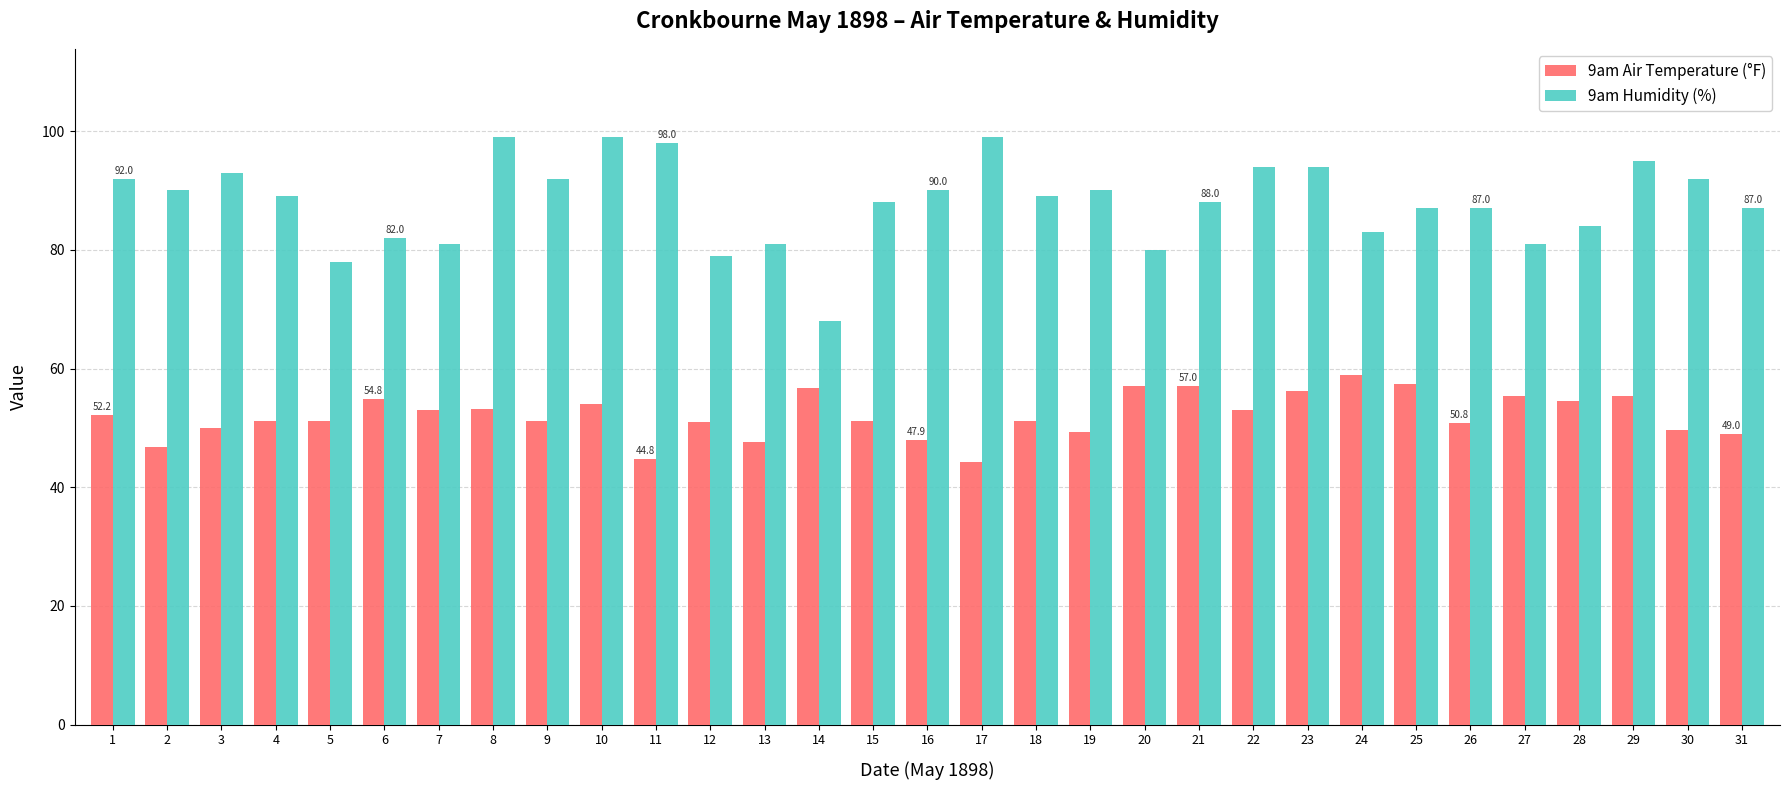

What is the total value across all series at 12?

130.0